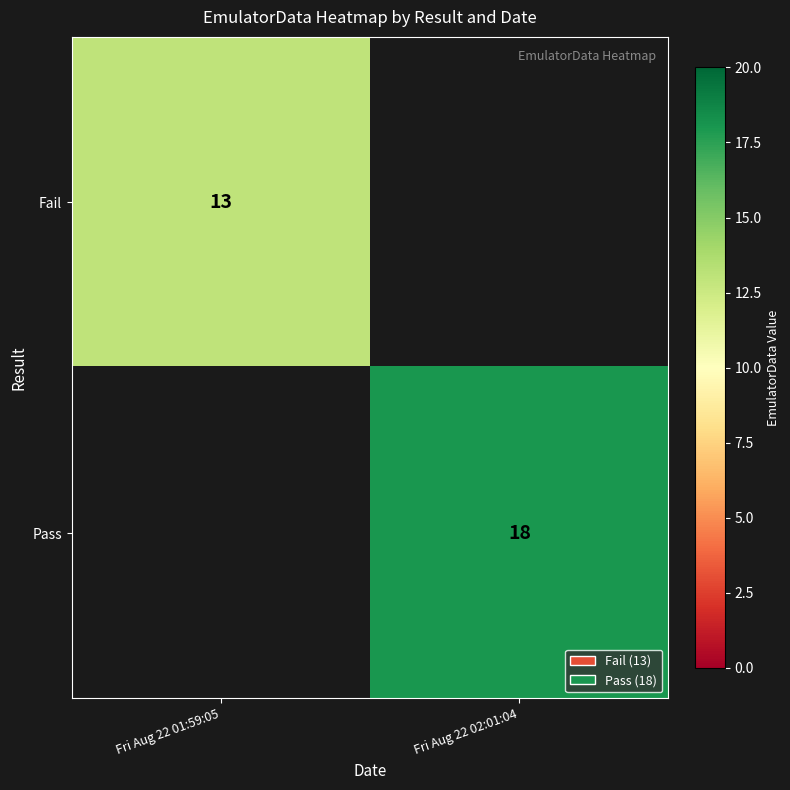

Is it true that Pass equals 29 at Fri Aug 22 02:01:04?

False